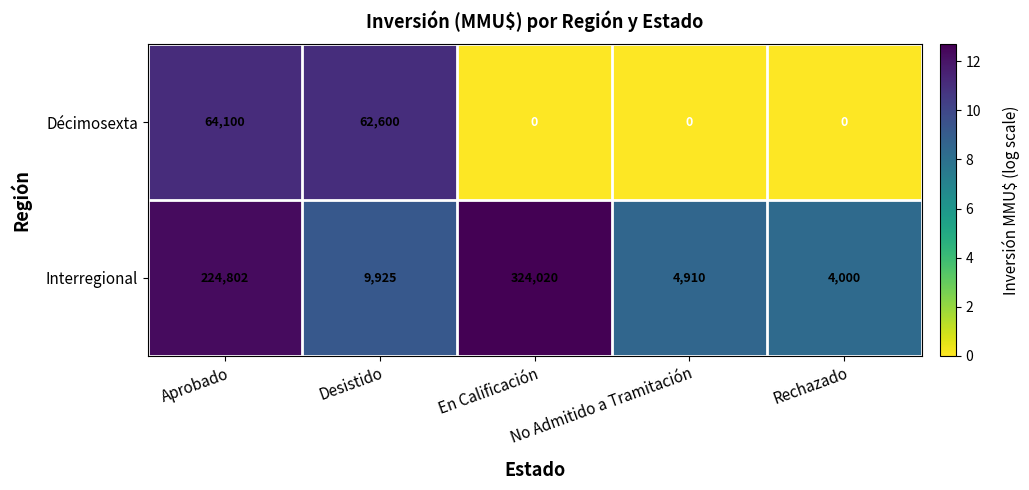

Rank the series at Rechazado from lowest to highest value.

Décimosexta, Interregional